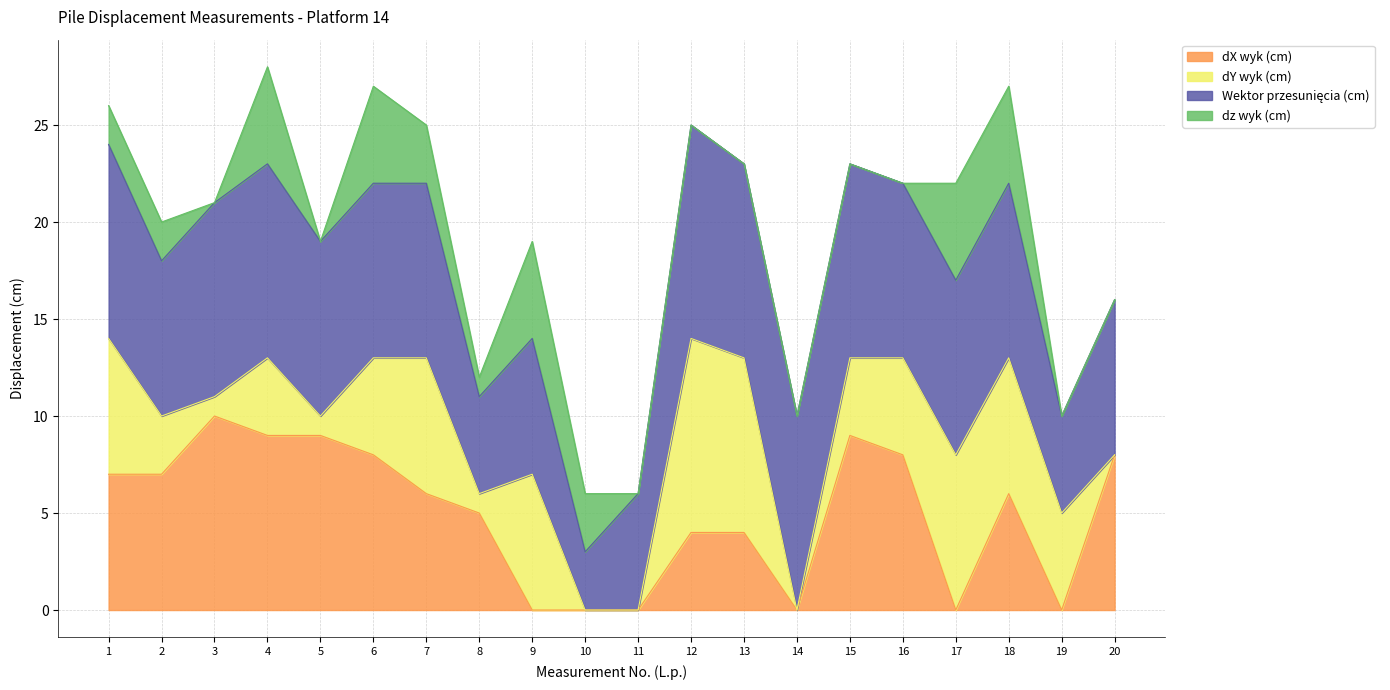

At which category is the sum across all series the highest?

4